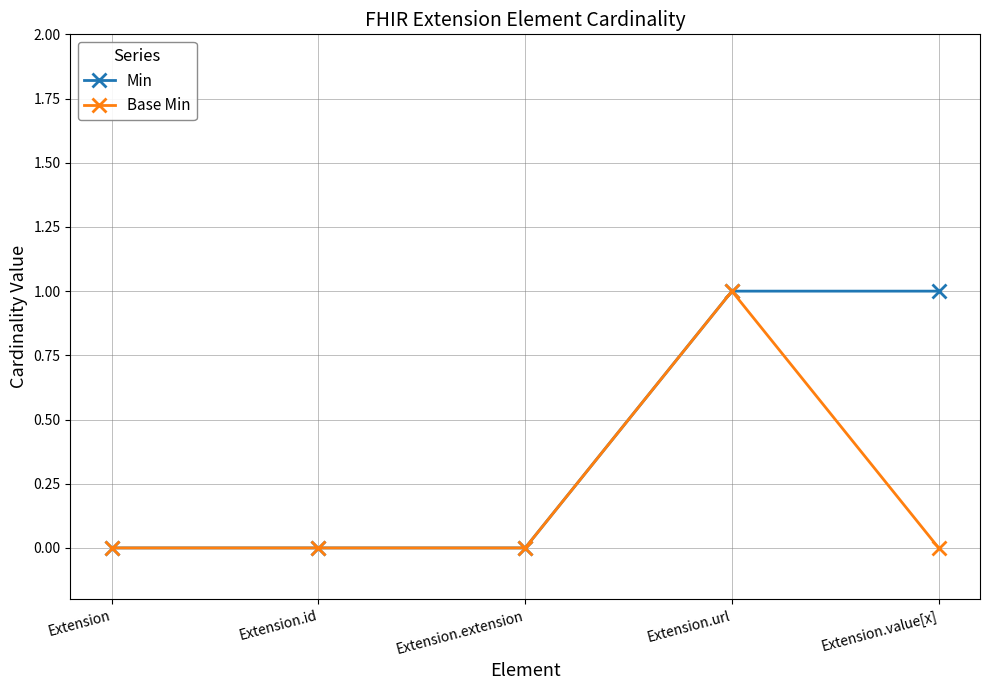

How many lines are shown in the chart?

2